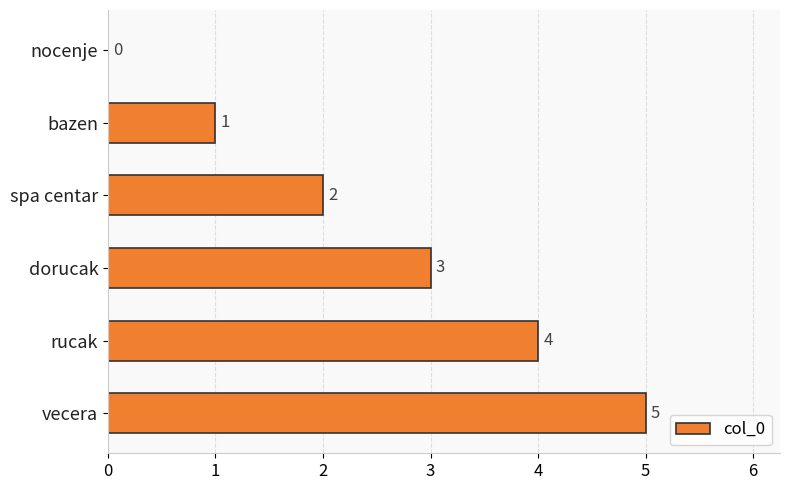

At which category does the chart reach its peak across all series?

vecera